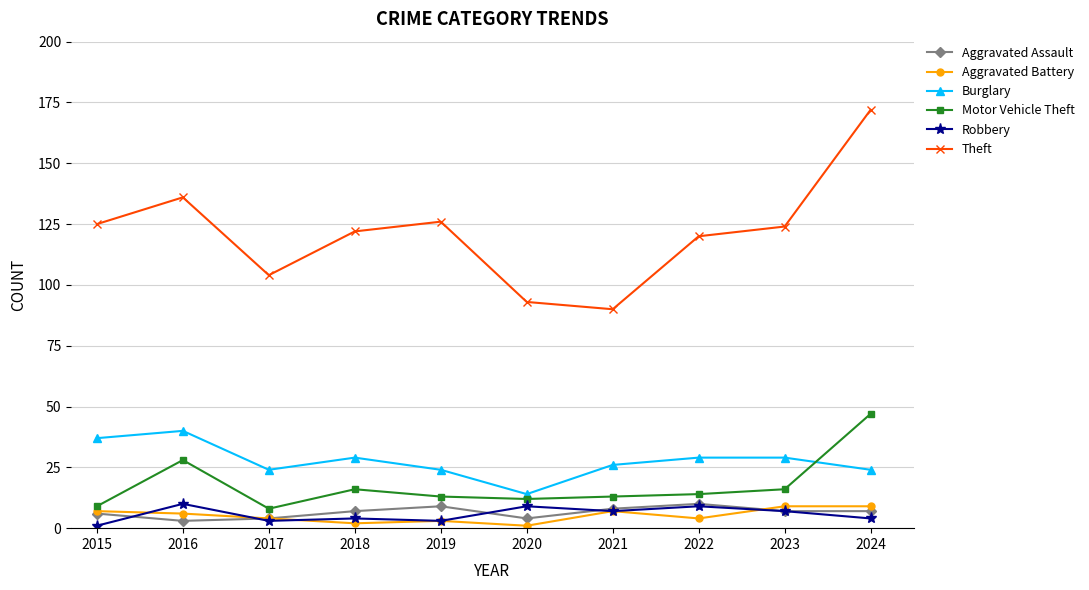

Which series has the largest range (max minus min)?

Theft